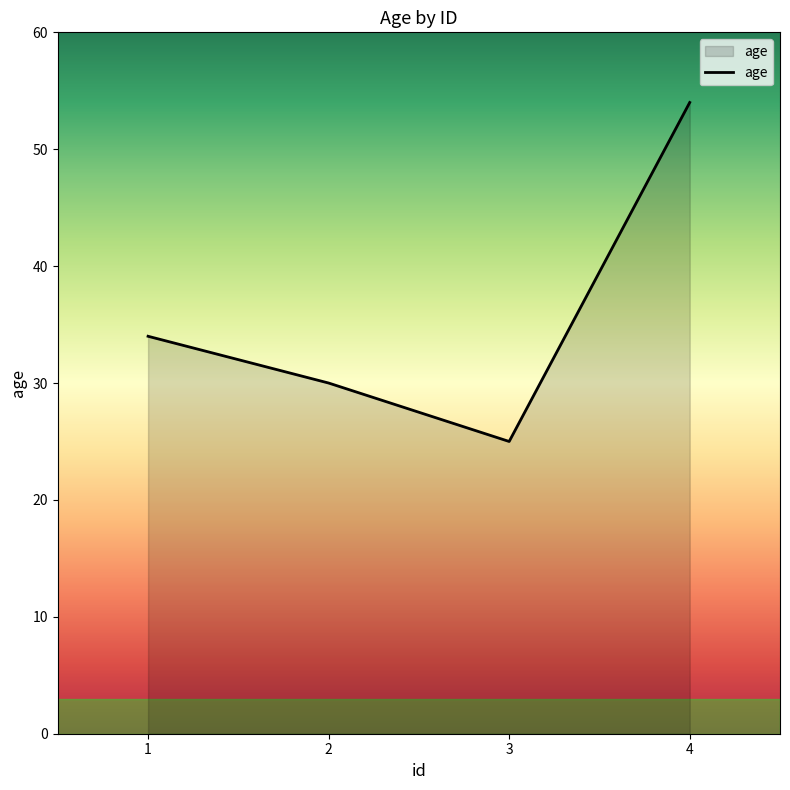

Approximately how many times larger is the value at 4 compared to 3?

2.2